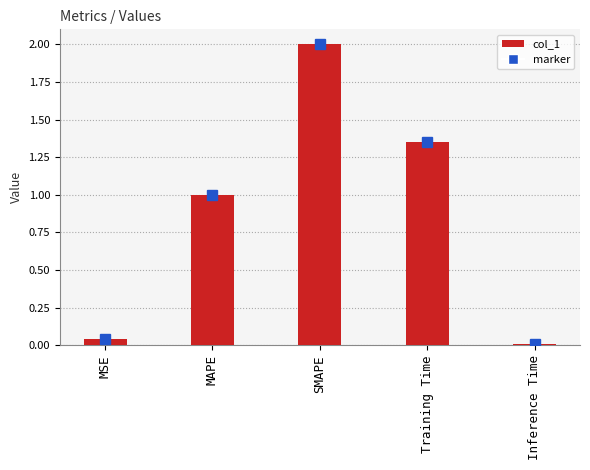

Which category has the highest value across all series?

SMAPE